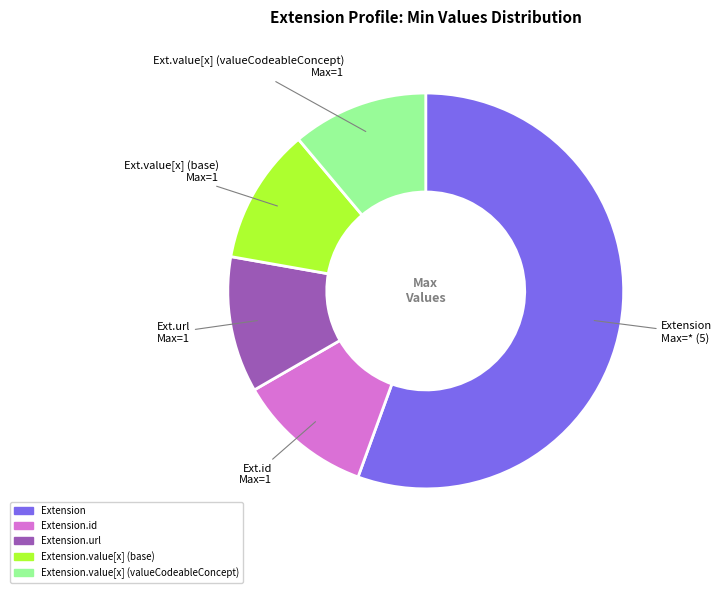

Does Extension.id represent more than half of the total?

No